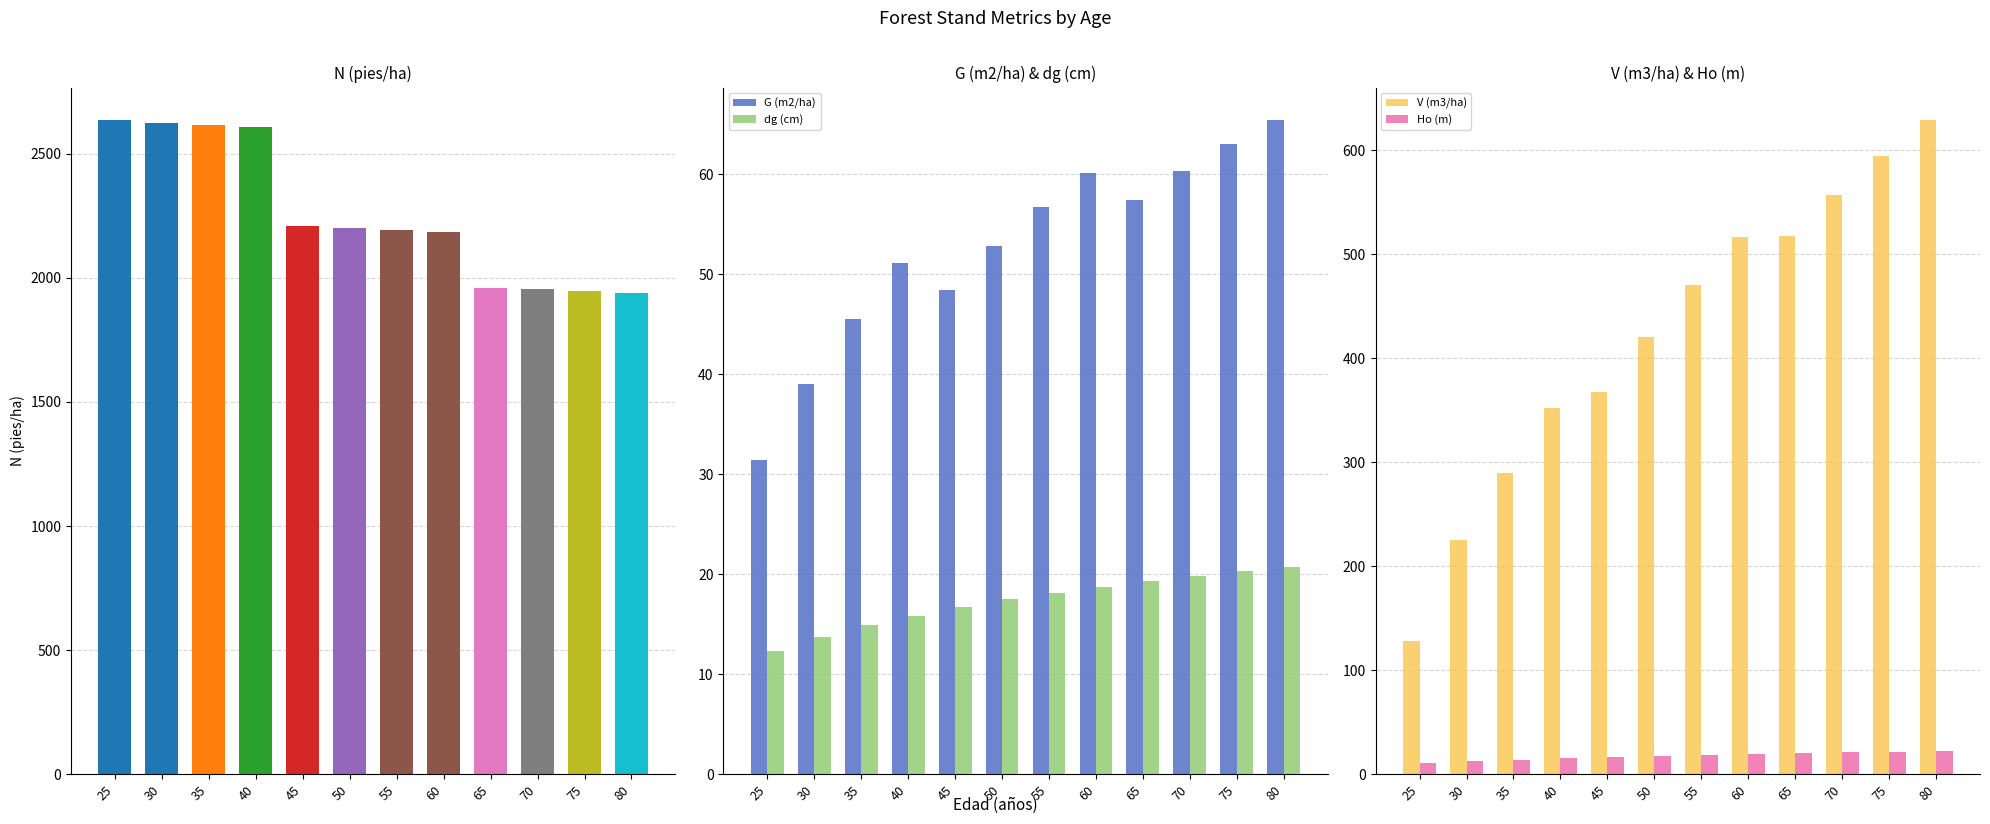

What is the value of the G (m2/ha) bar at the 6th from the left?

52.8